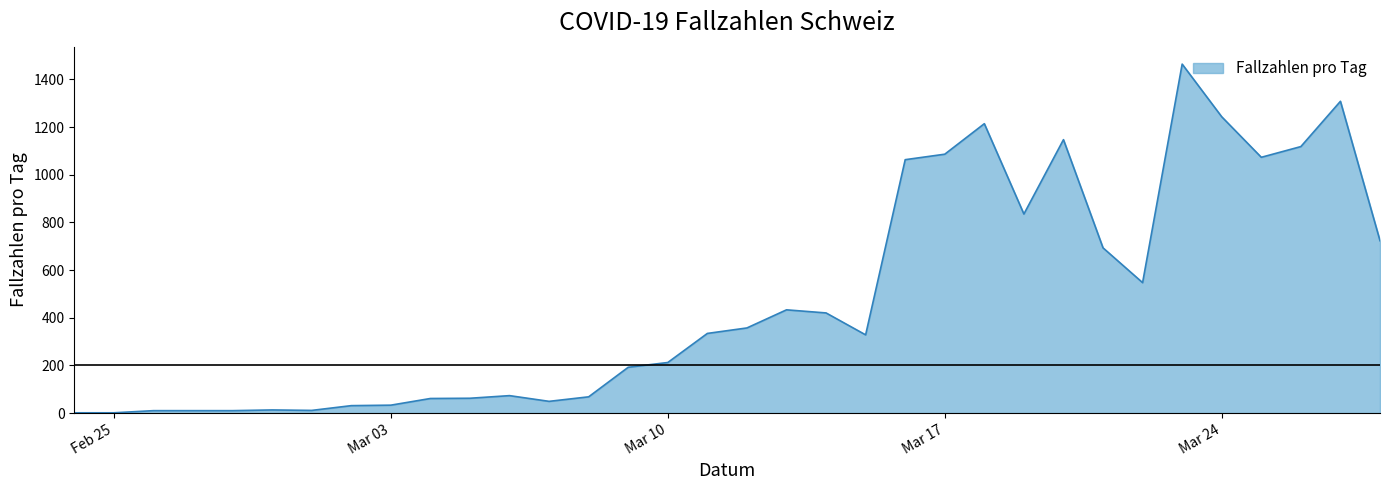

What is the maximum value shown in the chart?

1464